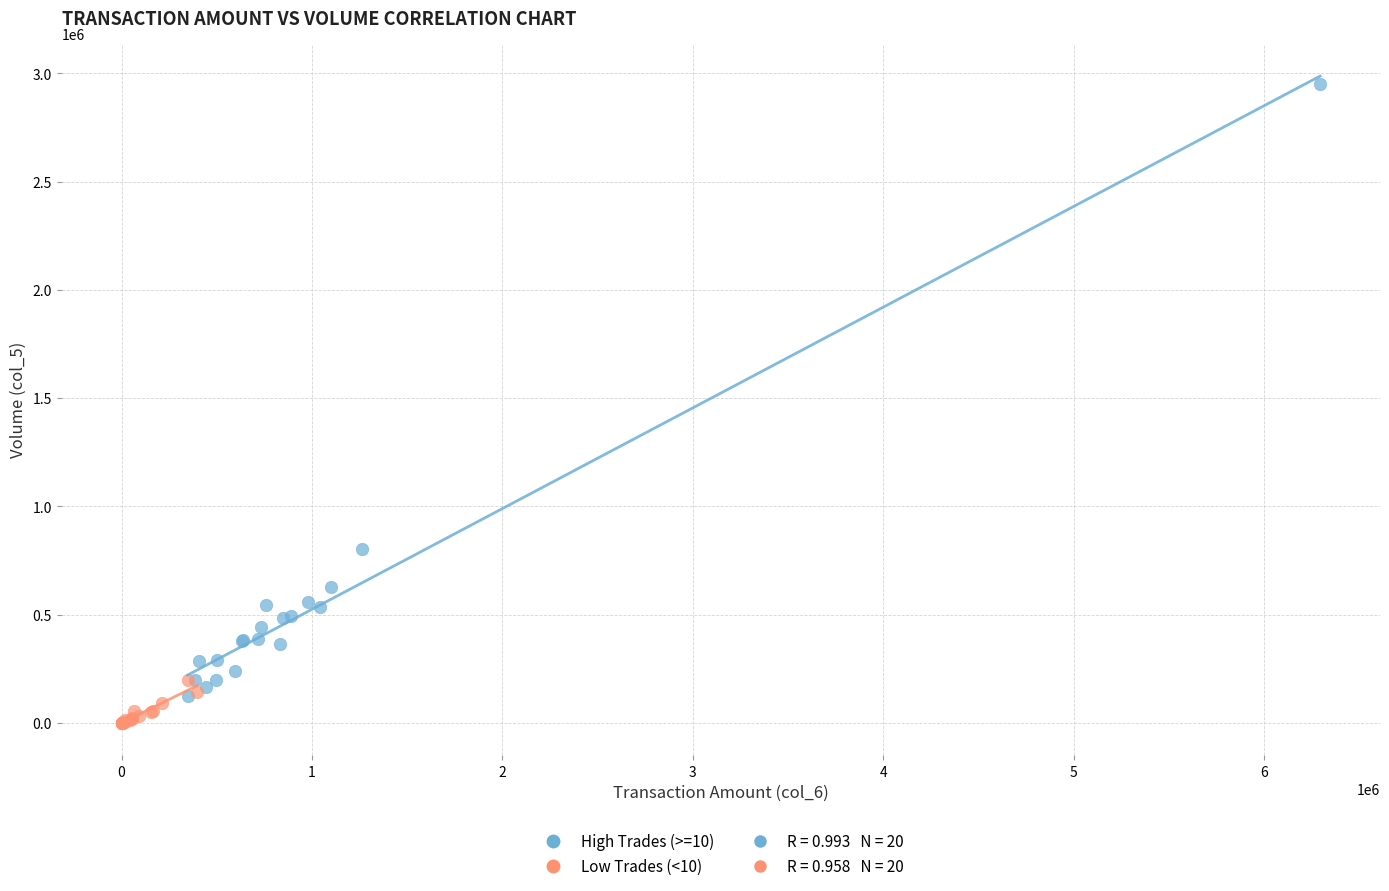

Which series reaches the maximum Y coordinate?

High Trades (>=10)